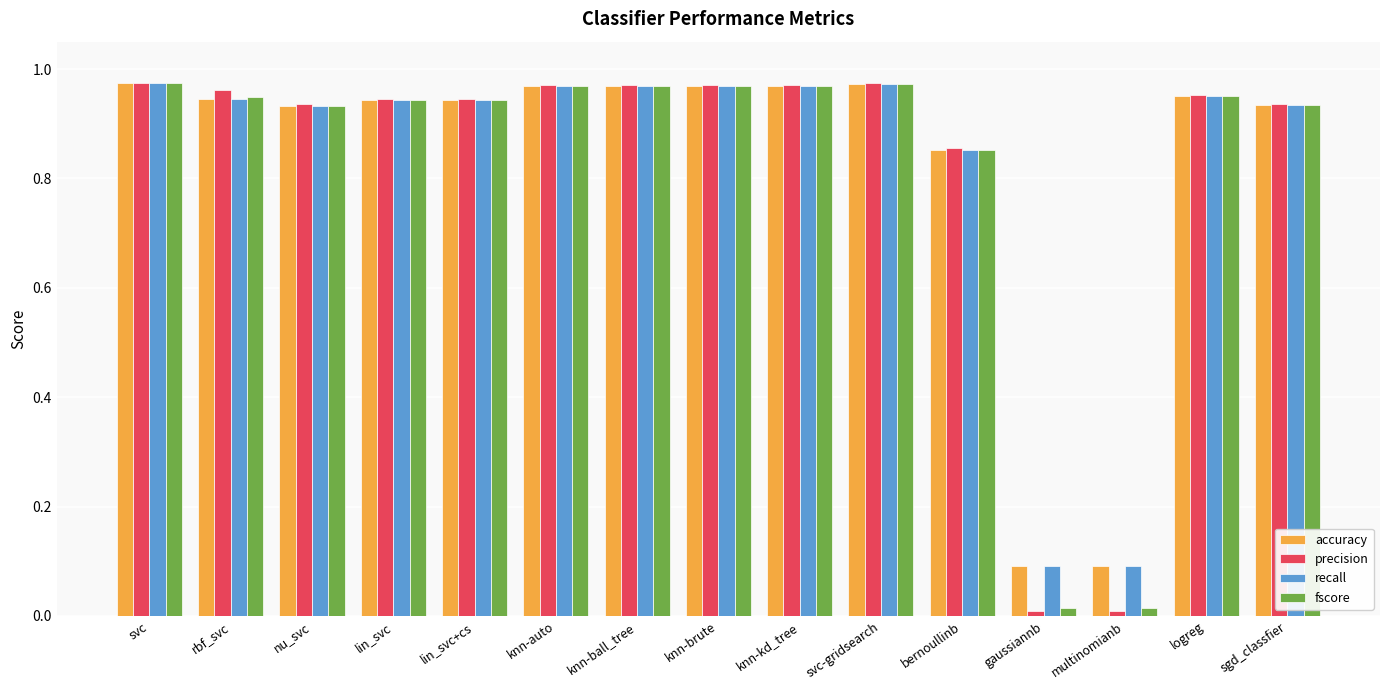

What is the sum of all fscore values?

12.4